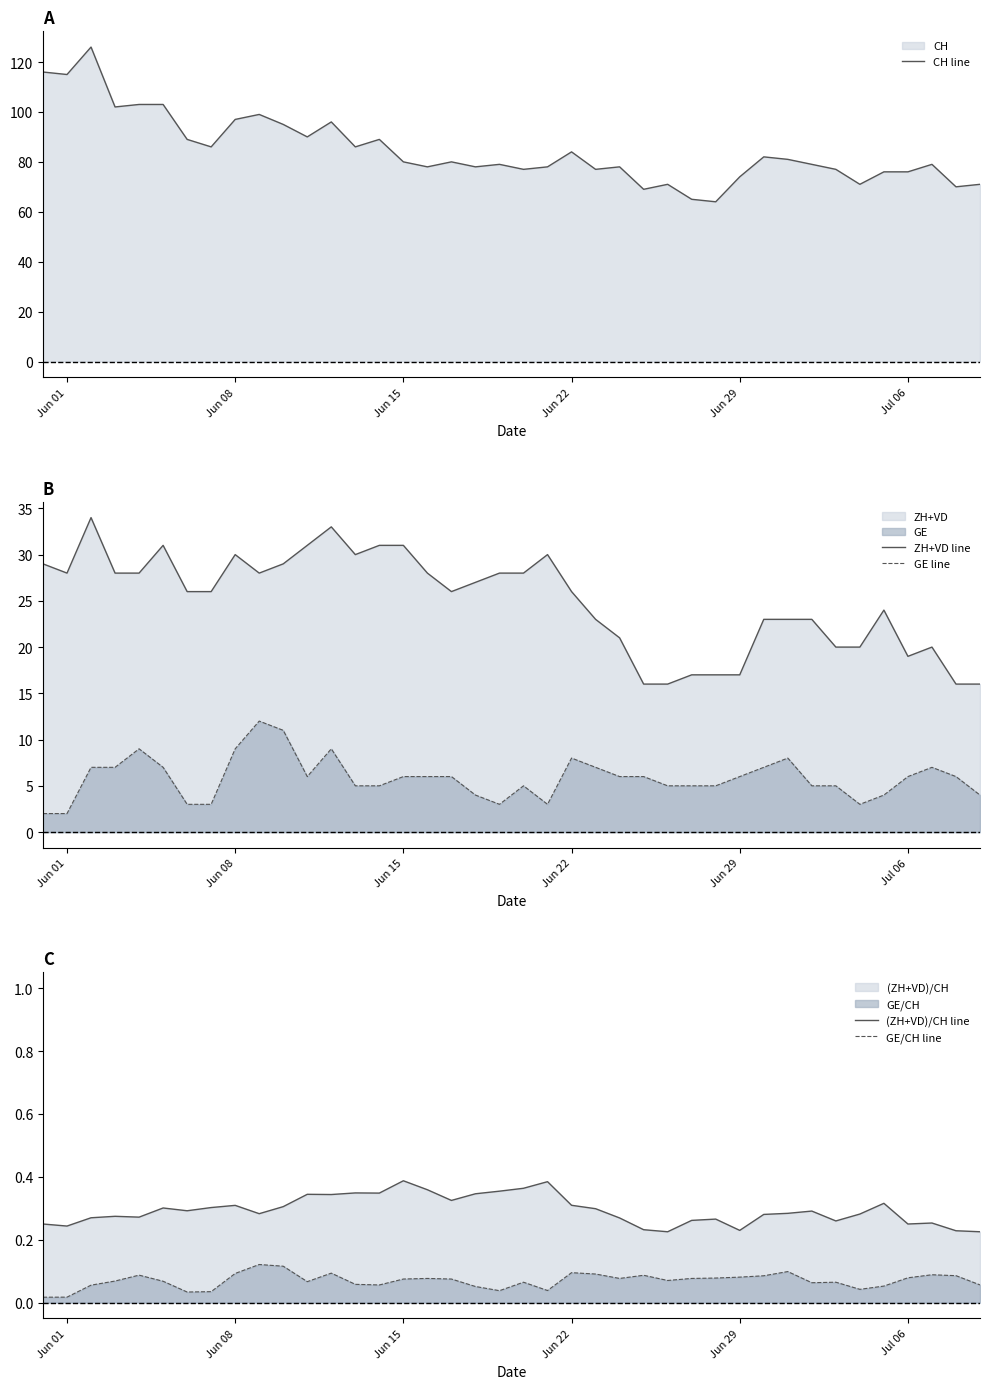

Is it true that CH line equals 97 at Jun 08?

True